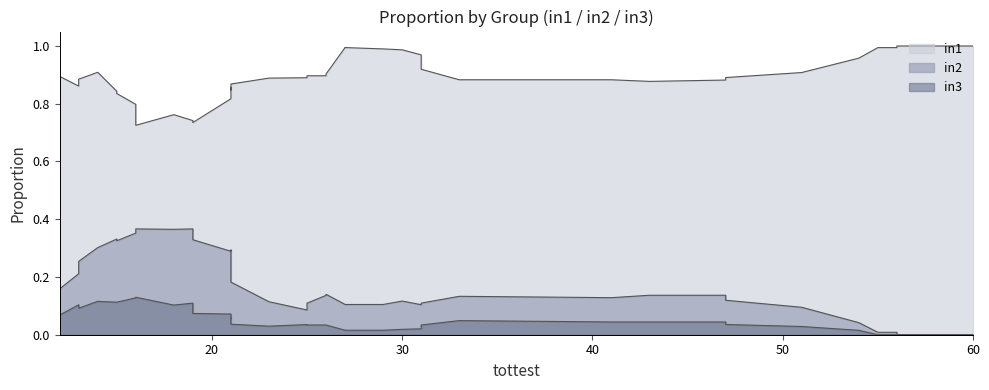

How many values in in2 are above zero?

26